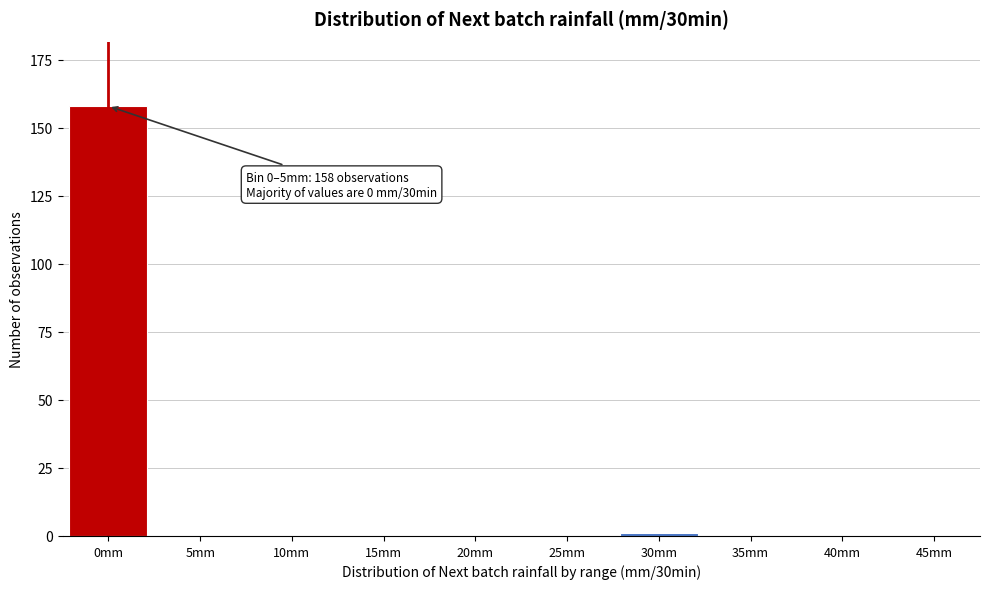

Reading left to right, list all the values displayed in this chart.

0mm=158	5mm=0	10mm=0	15mm=0	20mm=0	25mm=0	30mm=1	35mm=0	40mm=0	45mm=0